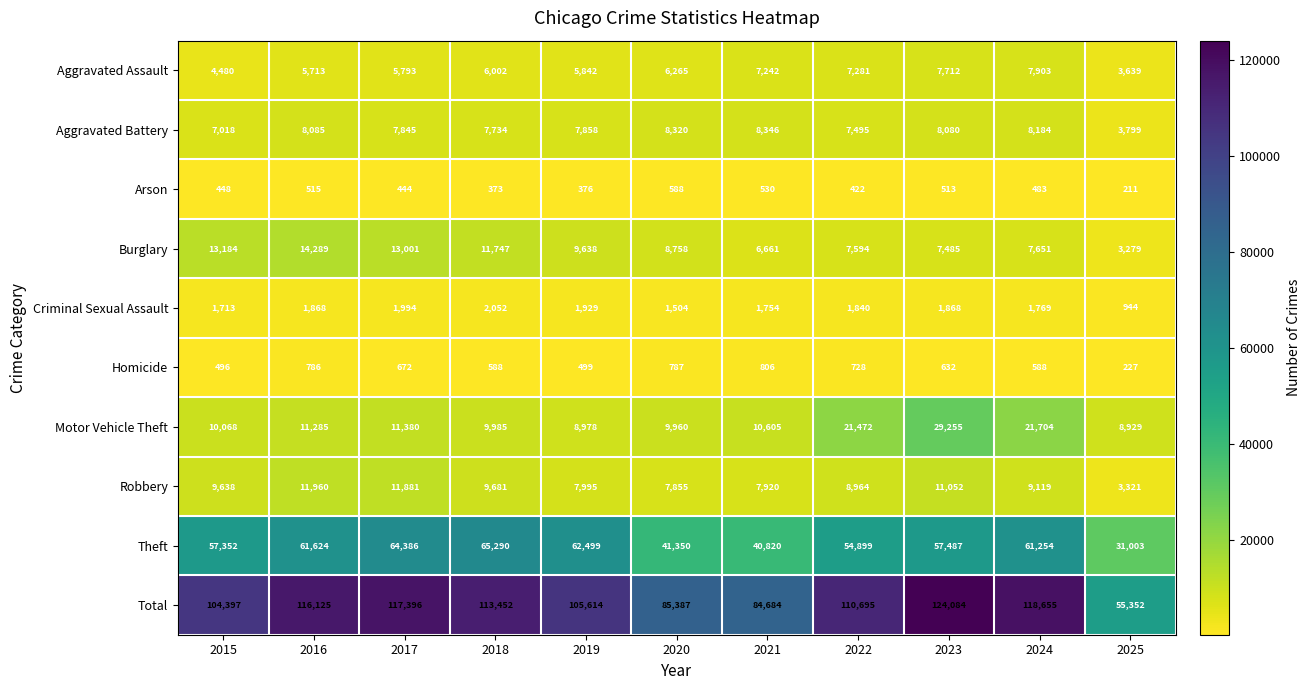

What is the sum of the Robbery values at 2024 and 2019?

17114